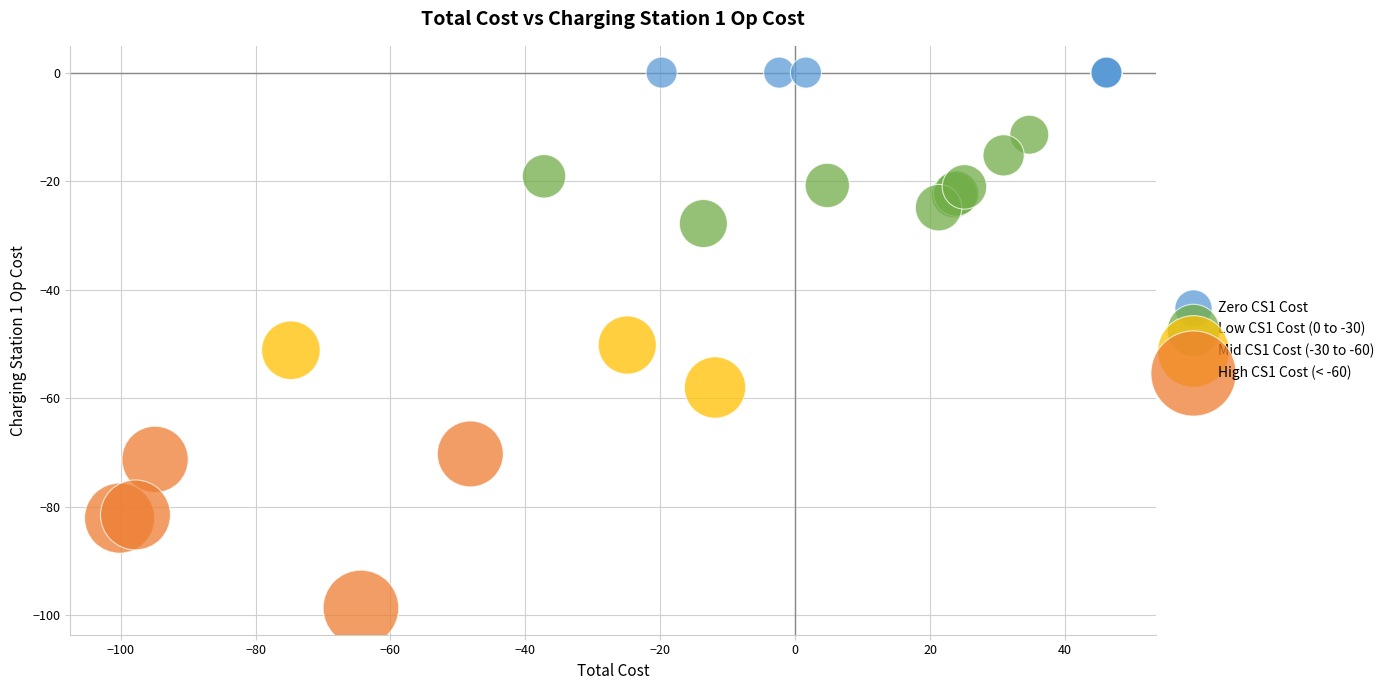

Which series contains the lowest Y value?

High CS1 Cost (< -60)